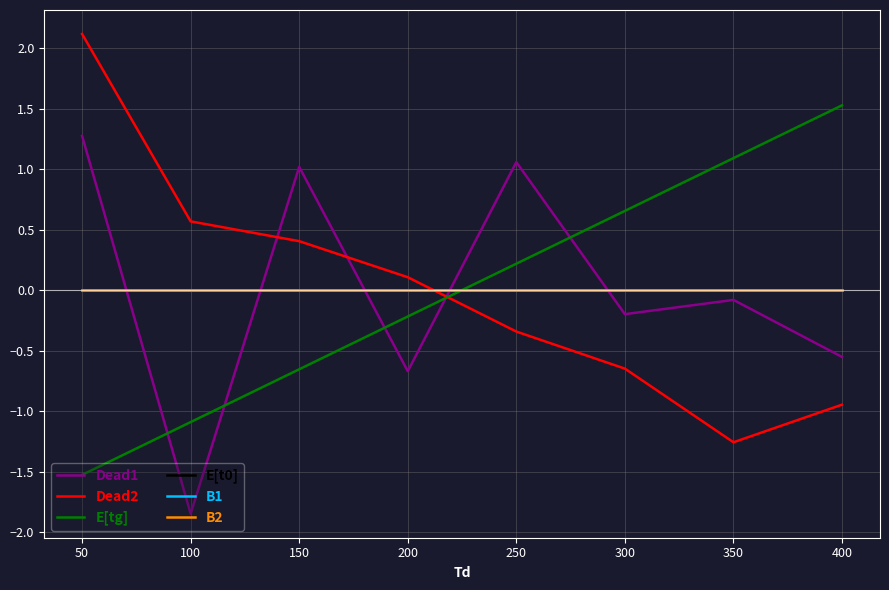

Is this an area chart (filled region under the line)?

No